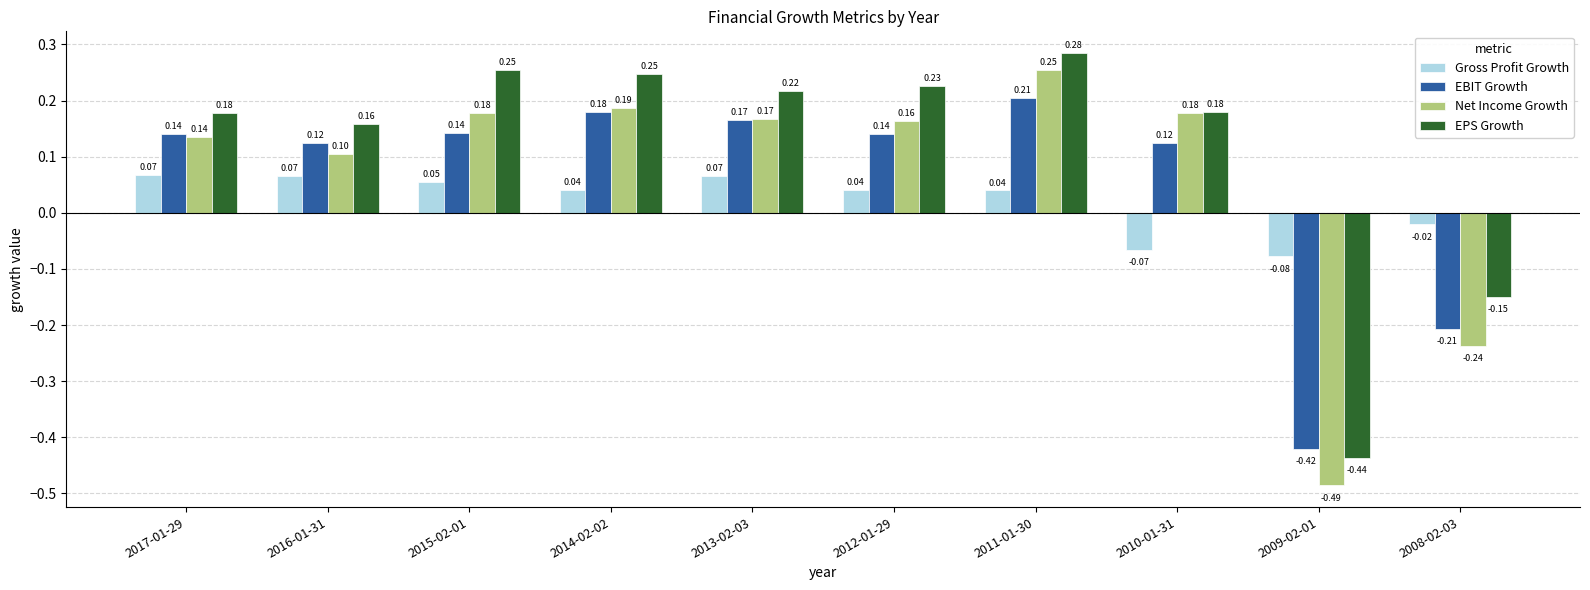

Which series changed the most between 2013-02-03 and 2011-01-30?

Net Income Growth